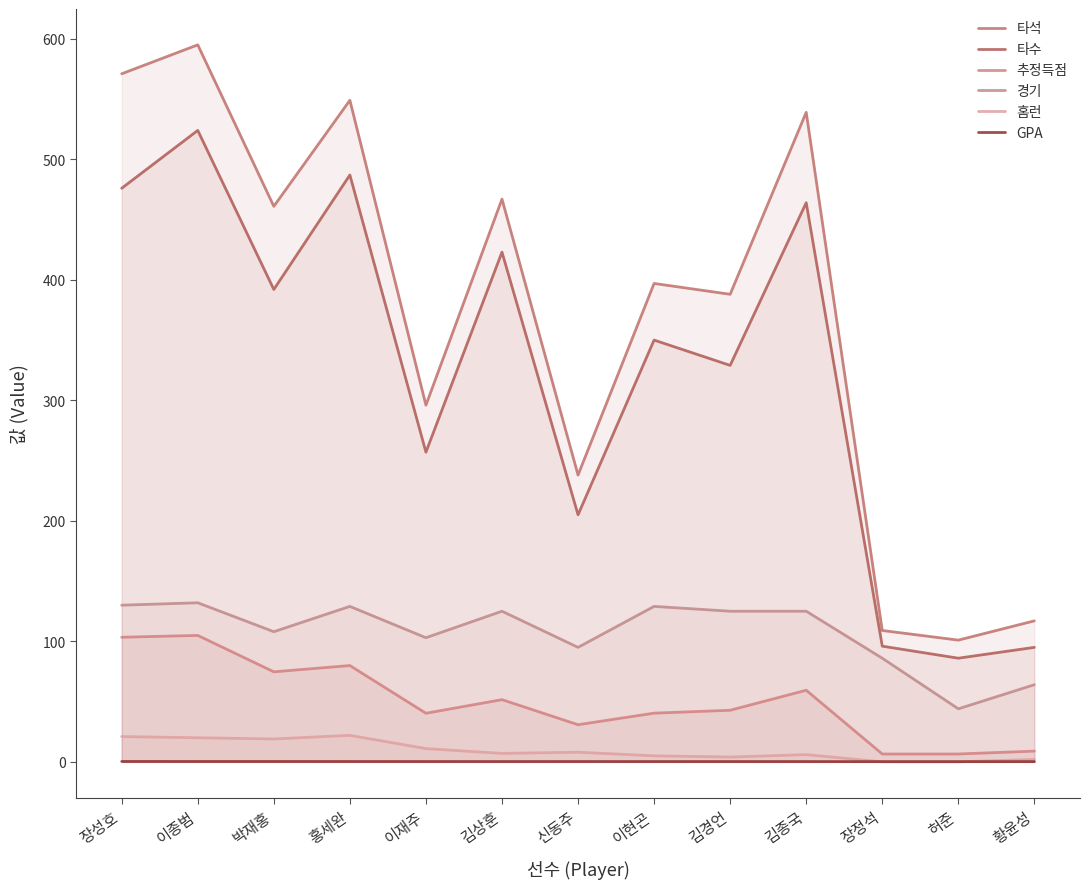

What is the average value of the 경기 series?

107.3